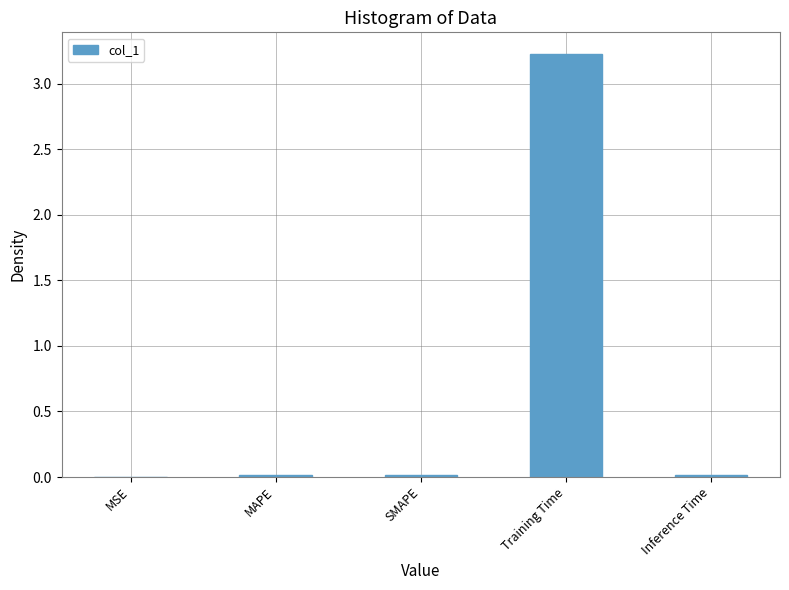

What is the sum of all values?

3.3